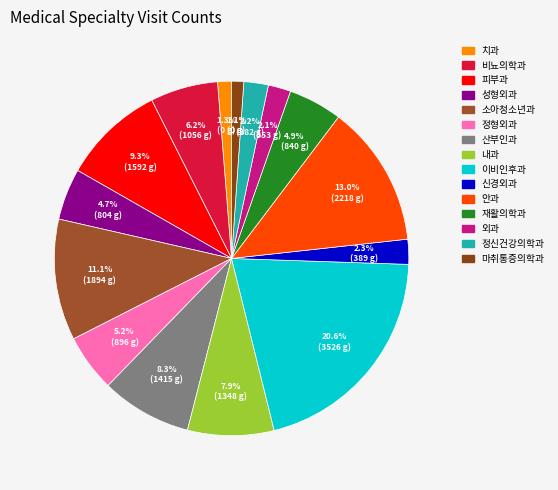

To the nearest percent, what is the difference between the 산부인과 and 이비인후과 slice percentages?

12%